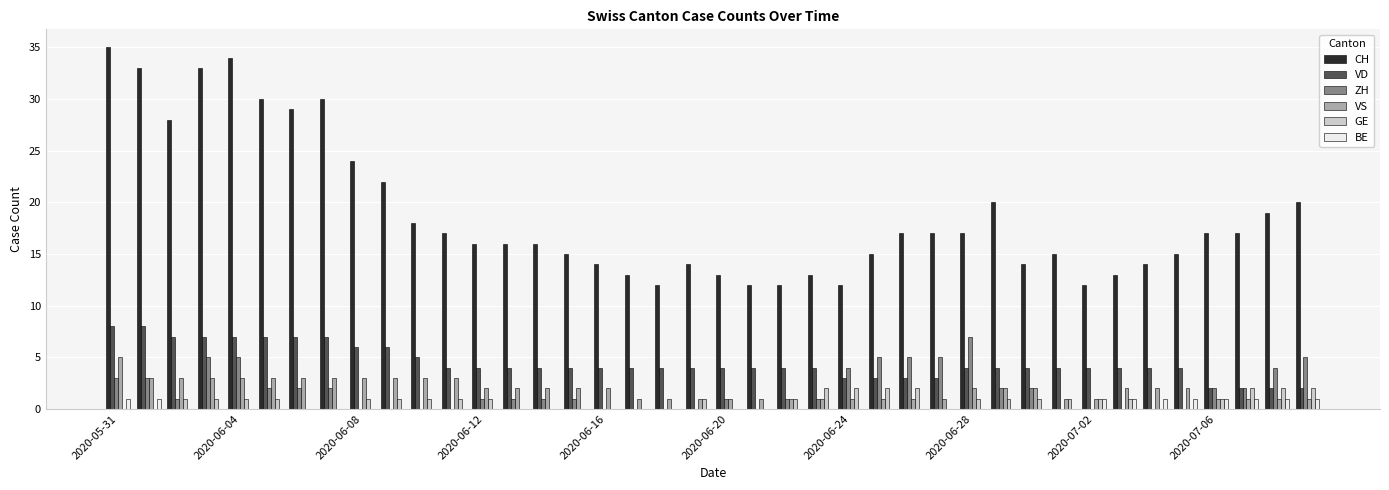

Which series has the largest total across all categories?

CH